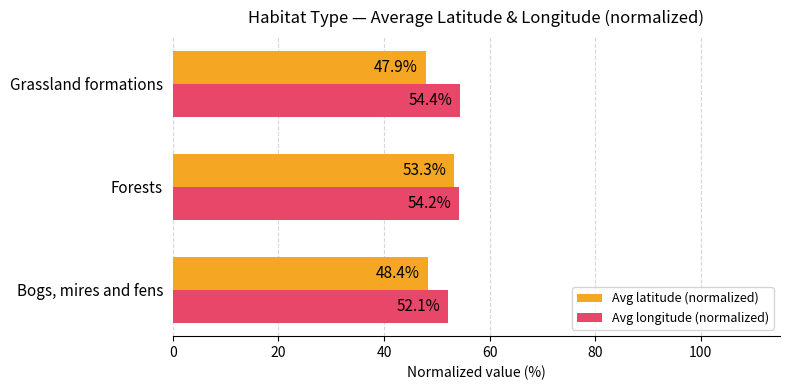

Where is Avg longitude (normalized) nearest to the value 53?

Bogs, mires and fens